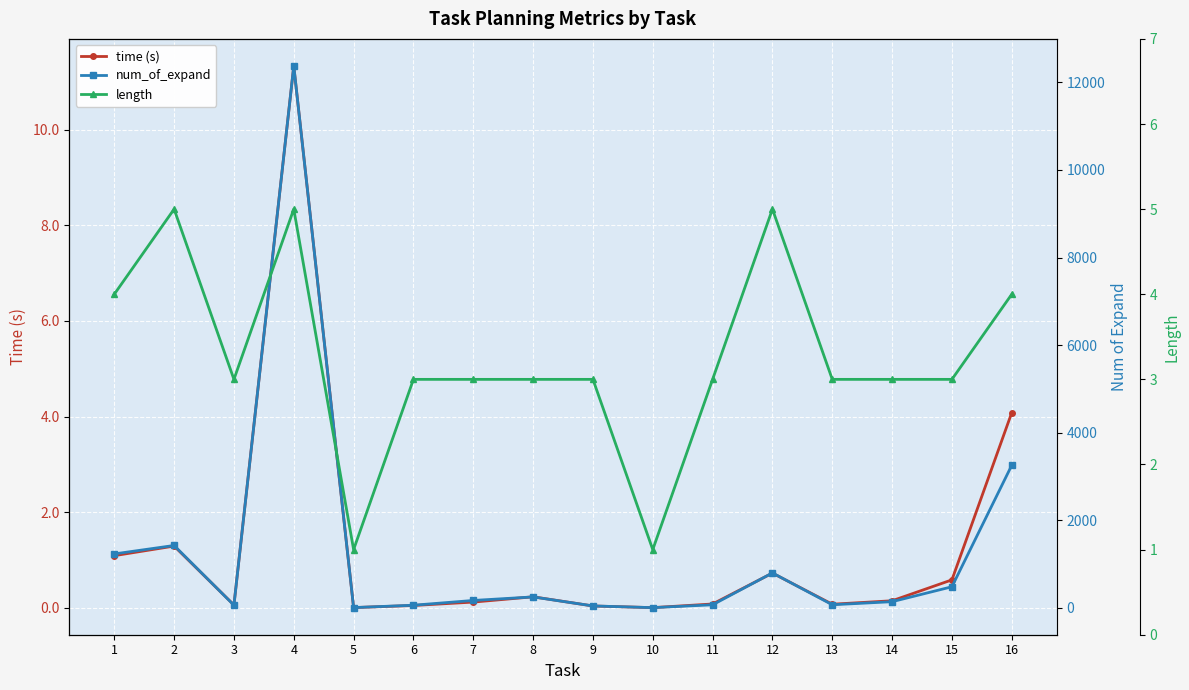

Is the value of num_of_expand at 8 greater than the value of length at 10?

Yes